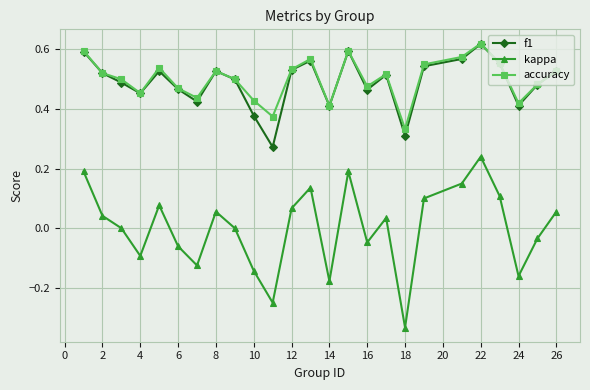

How many distinct data groups are displayed?

3